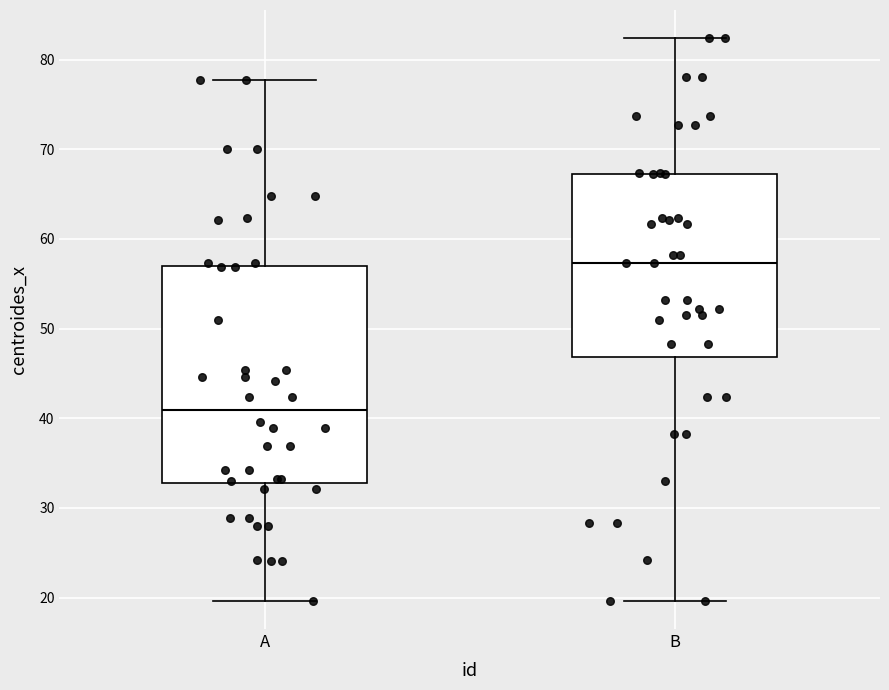

Where is the lower edge of the box for A on the y-axis? The values are not printed on the chart, so give them approximately, as read against the axis.

33